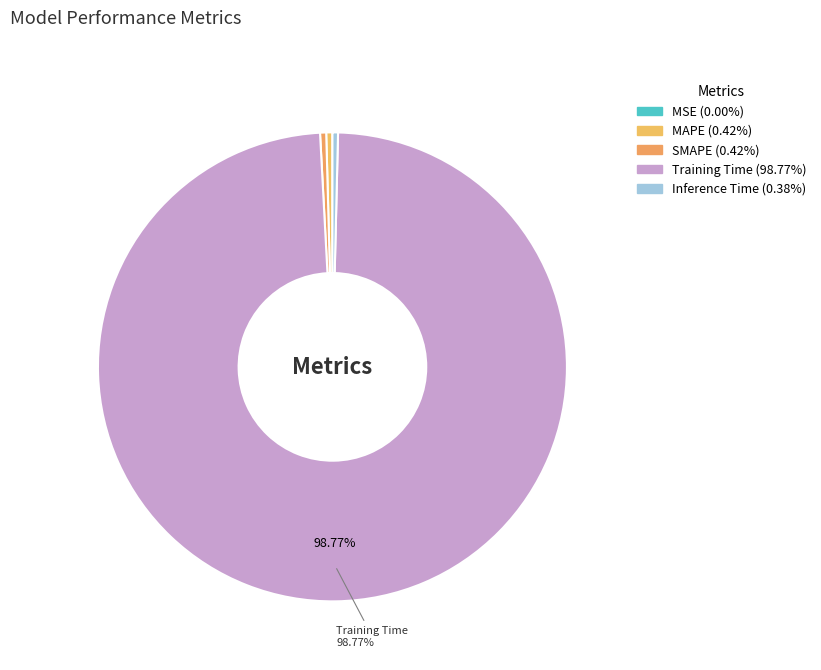

True or false: MSE accounts for 11% of the total.

False